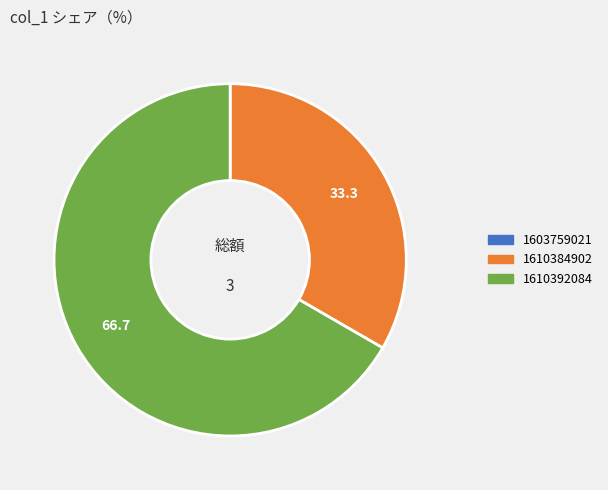

True or false: 1610384902 accounts for 33% of the total.

True